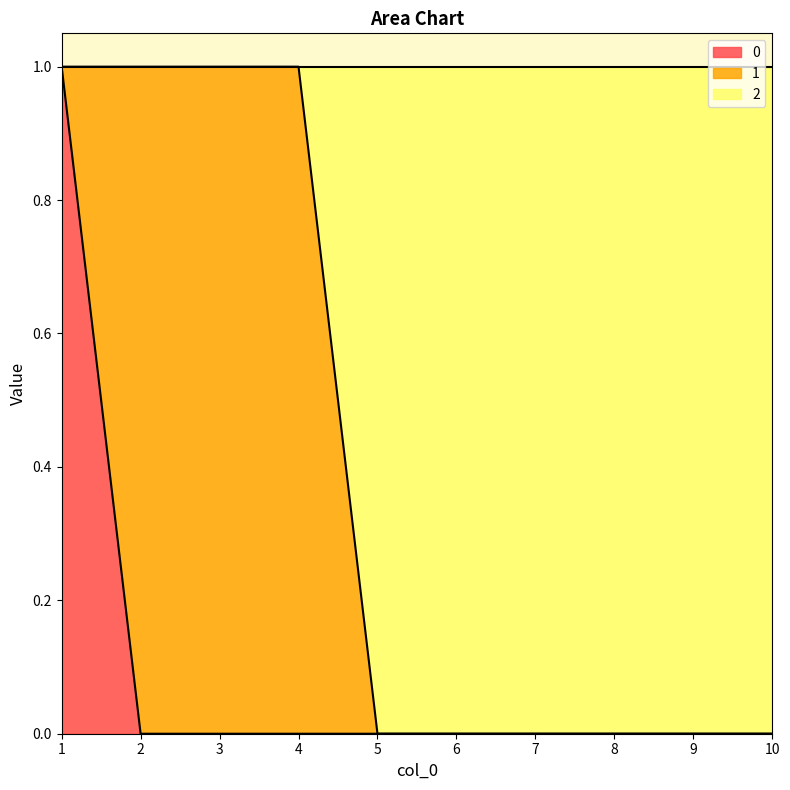

The value of 0 at 5 is 0. True or false?

True